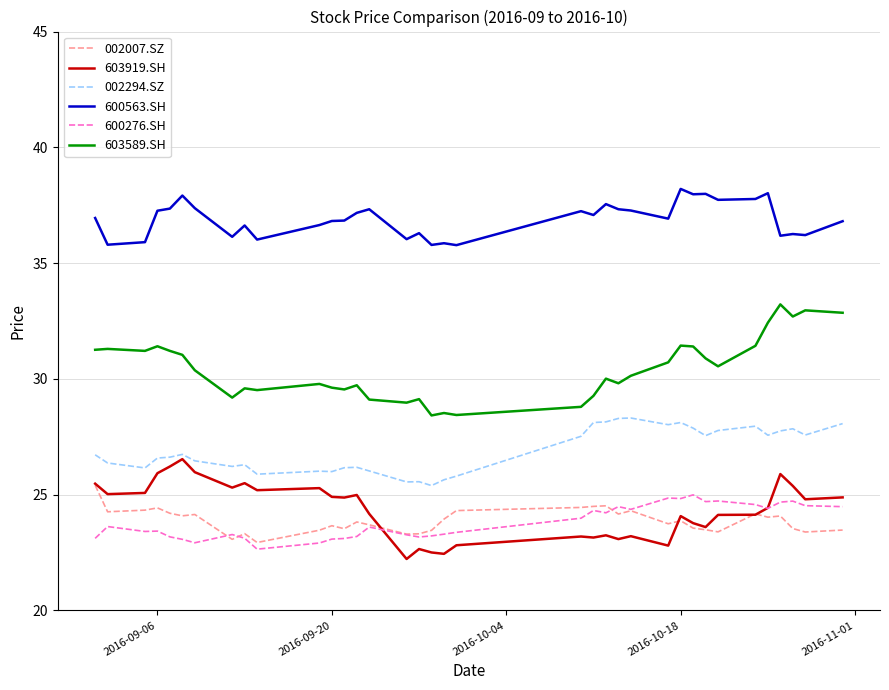

True or false: 600563.SH and 600276.SH cross at least once.

False